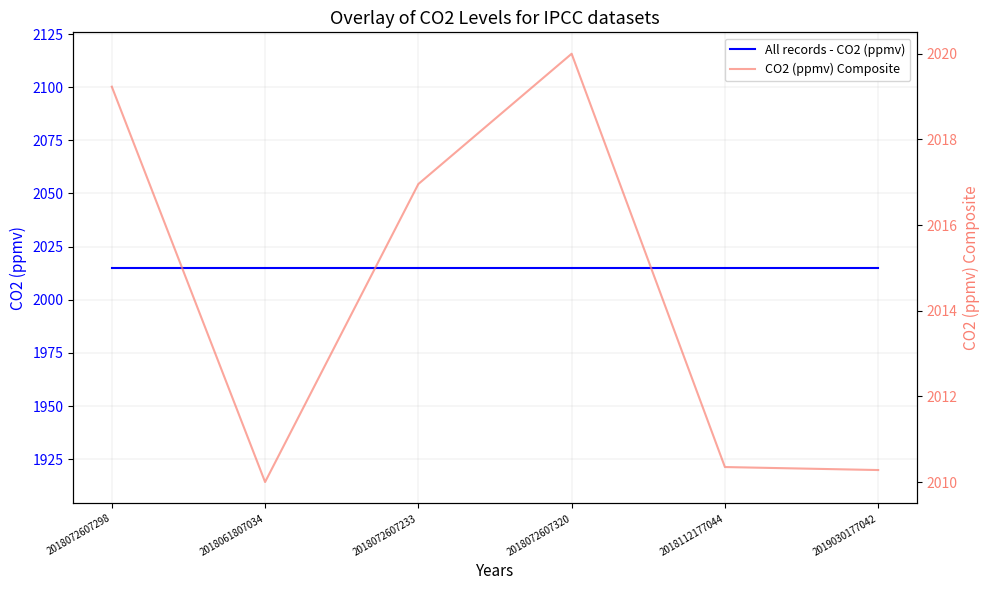

True or false: CO2 (ppmv) Composite has a value of 2020.0 at 2018072607320.

True